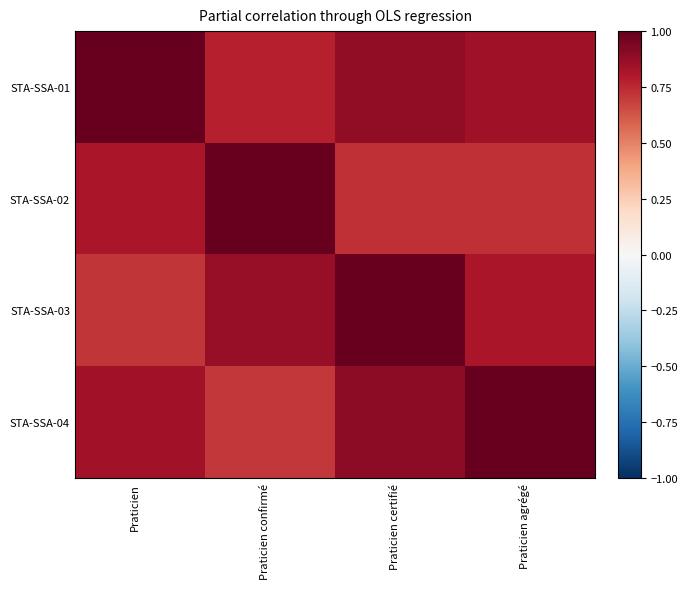

What is the greatest value displayed?

1.0